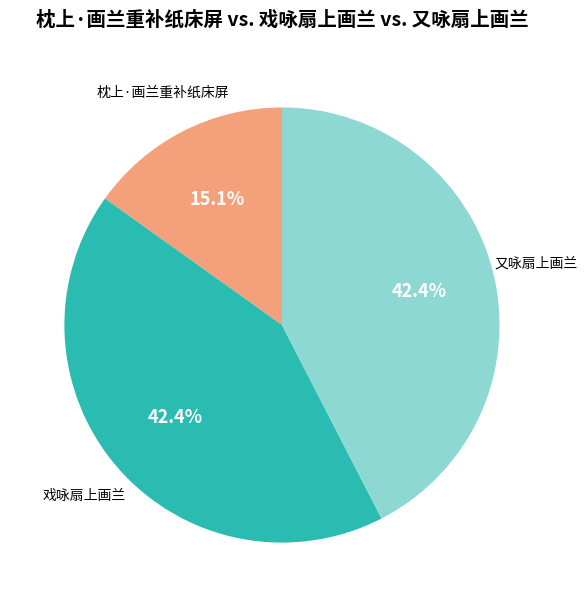

To the nearest percent, what is the difference between the 戏咏扇上画兰 and 枕上·画兰重补纸床屏 slice percentages?

27%